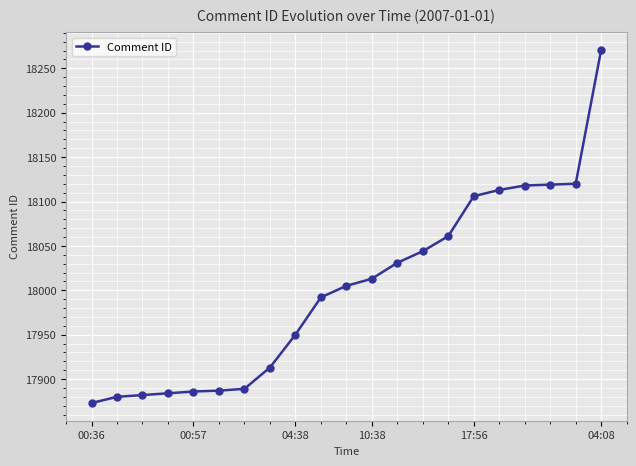

What is the maximum value shown in the chart?

18271